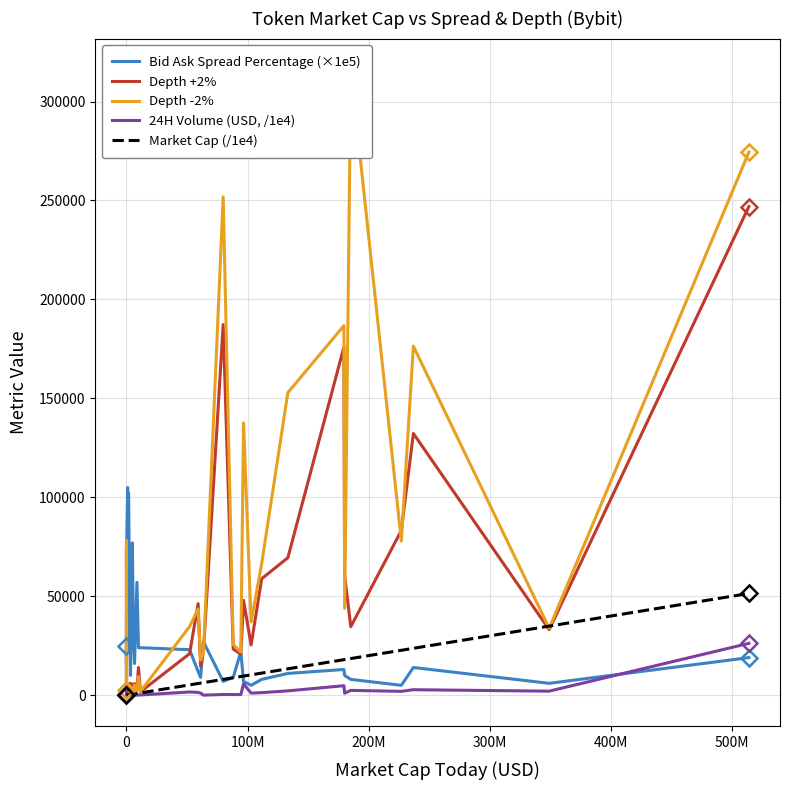

Which series ends up on top after the final intersection of 24H Volume (USD, /1e4) and Bid Ask Spread Percentage (×1e5)?

24H Volume (USD, /1e4)